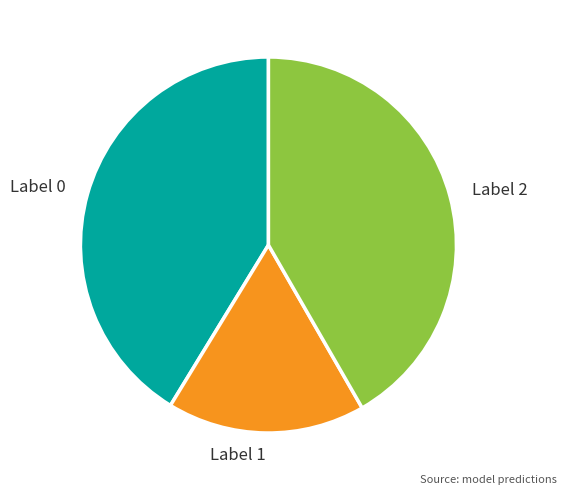

Does any single category account for the majority?

No